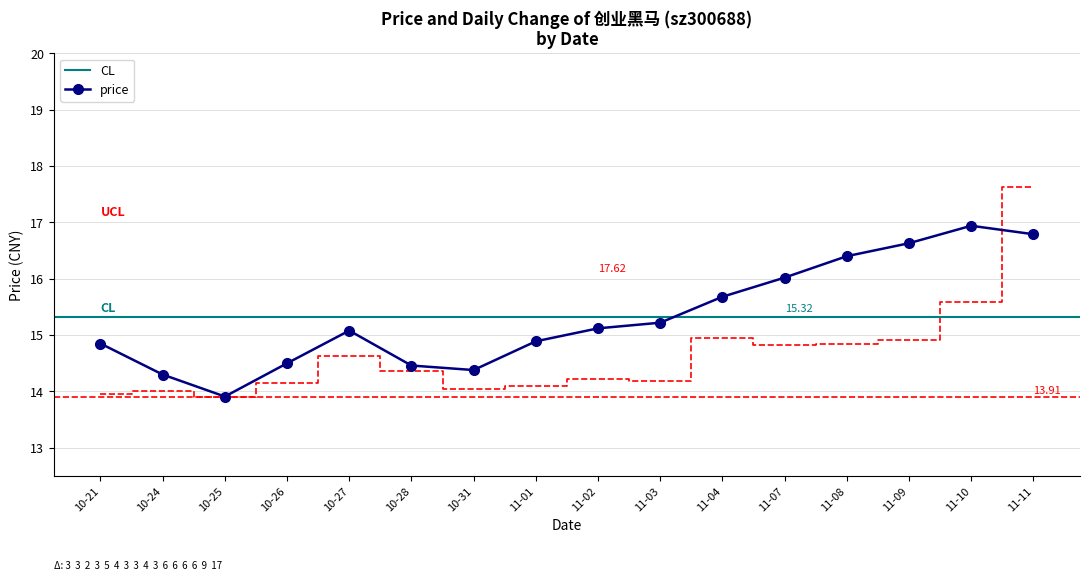

True or false: price has more than 1 points higher than both neighbors.

True